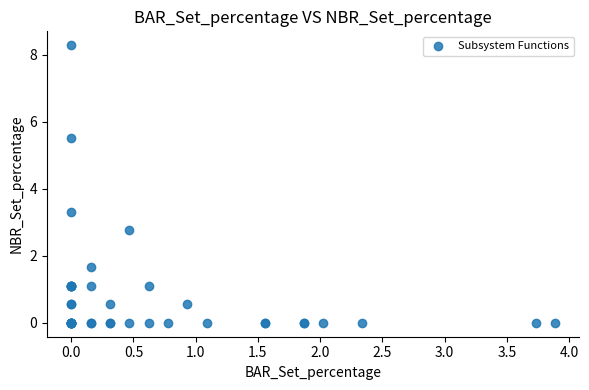

What Y value in the scatter plot is closest to 4?

3.3